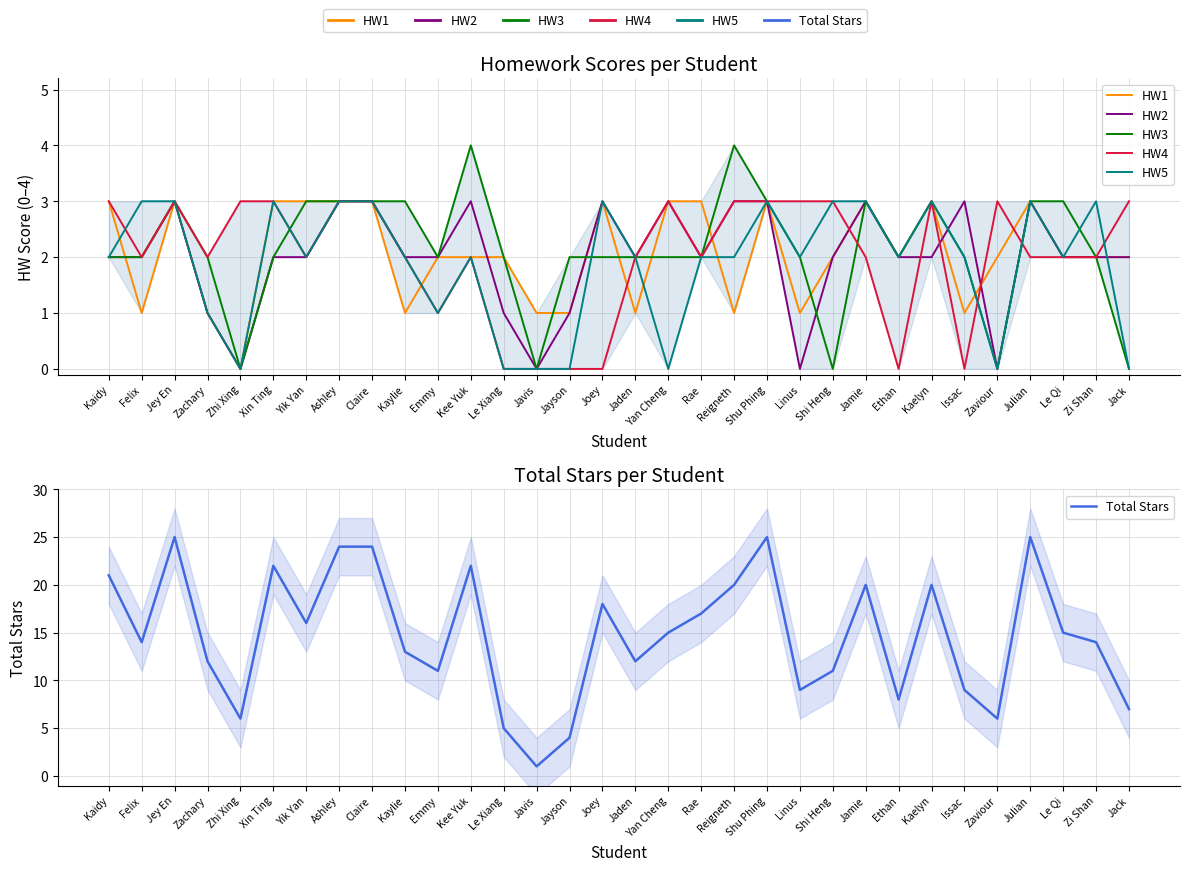

At Kaylie, list the series in order from largest to smallest.

Total Stars, HW3, HW2, HW4, HW5, HW1